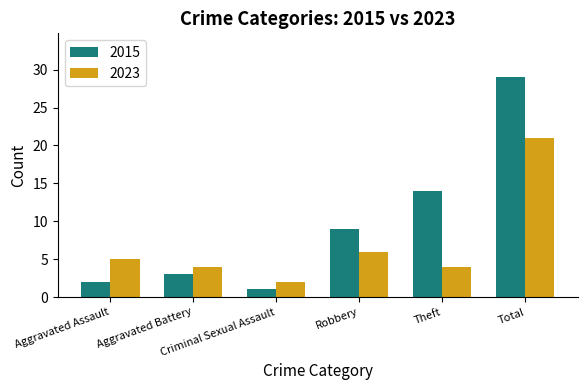

What is the lowest value of the 2023 series?

2